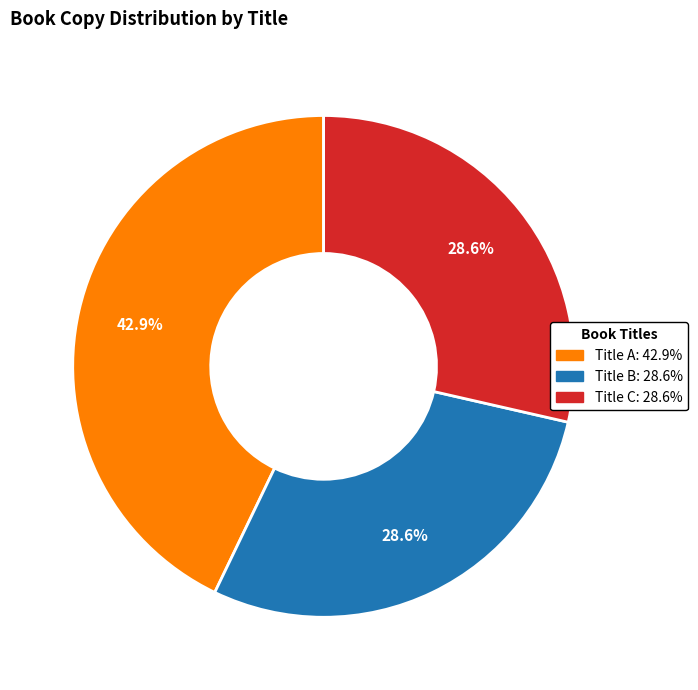

Count the number of slices in the pie.

3